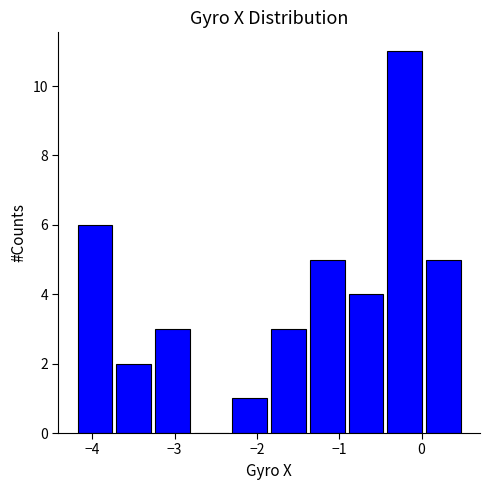

Reading left to right, transcribe this chart: for each bar, give the range it covers on the x-axis and its height. Neither the bar edges nor the heights are printed on the chart, so give them approximately, as read against the axes.

-4.20 to -3.73: 6
-3.73 to -3.26: 2
-3.26 to -2.79: 3
-2.79 to -2.32: 0
-2.32 to -1.85: 1
-1.85 to -1.38: 3
-1.38 to -0.91: 5
-0.91 to -0.44: 4
-0.44 to 0.03: 11
0.03 to 0.50: 5